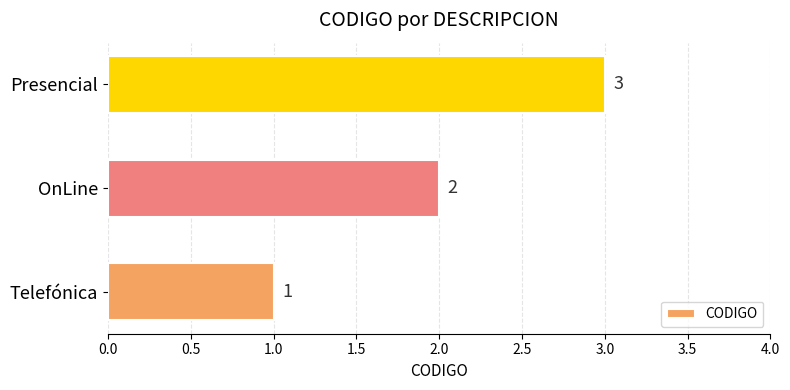

What is the sum of the values at Presencial and Telefónica?

4